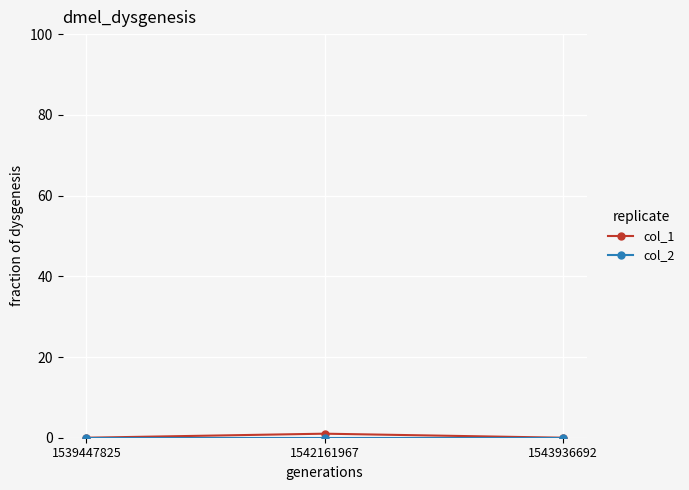

True or false: col_1 has a value of 0 at 1539447825.

True